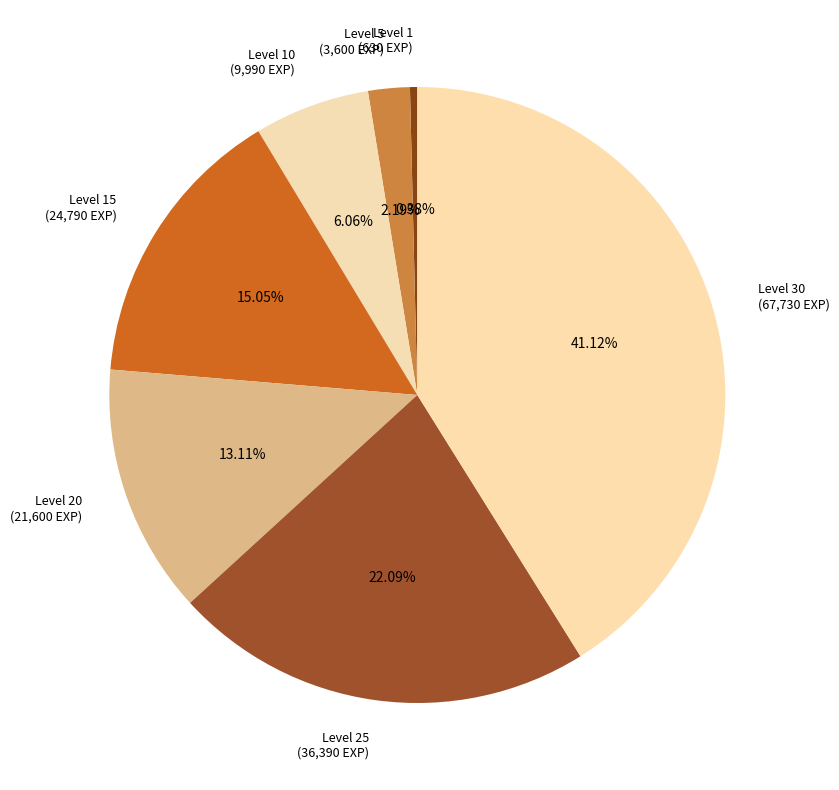

What is the ratio of the value at Level 30 (67,730 EXP) to the value at Level 15 (24,790 EXP)?

2.7